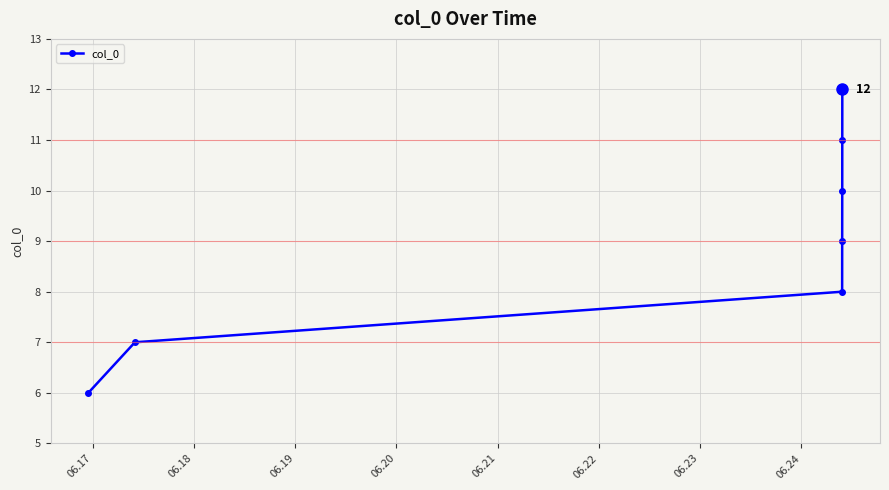

What is the difference between the second highest and minimum values?

5